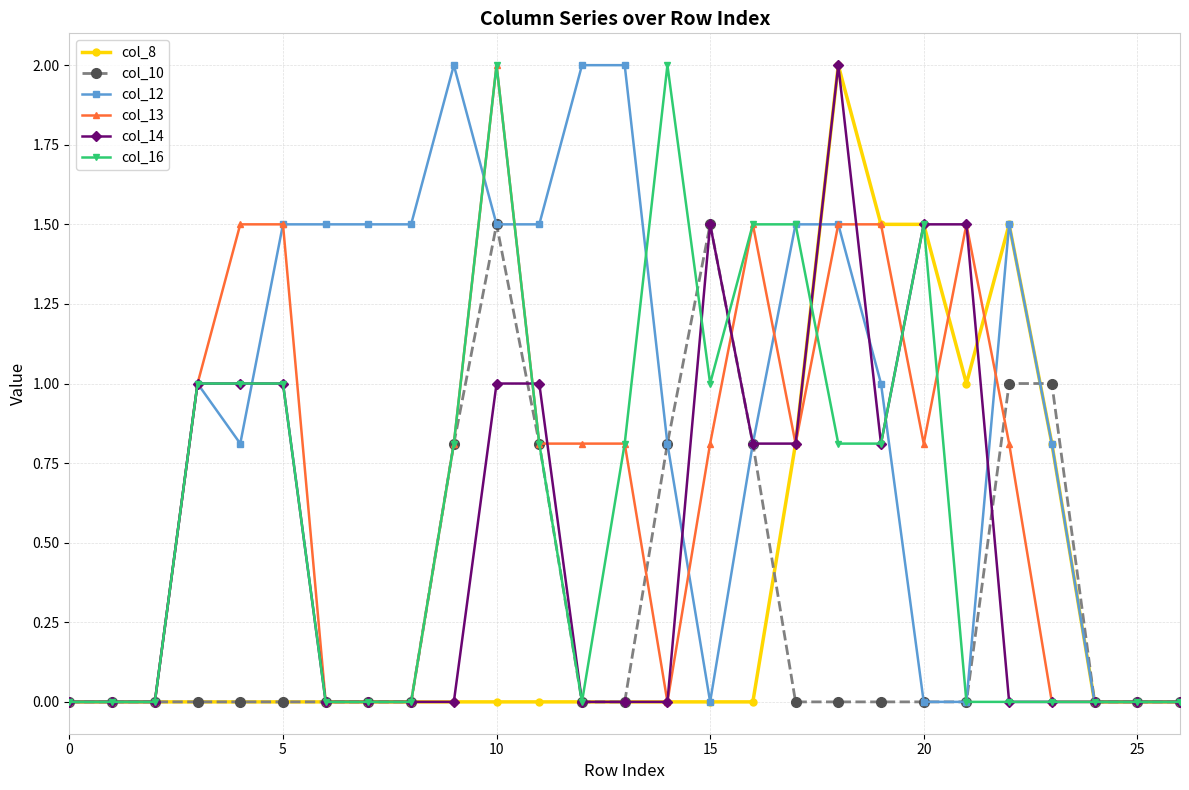

How many categories are shown in the chart?

27